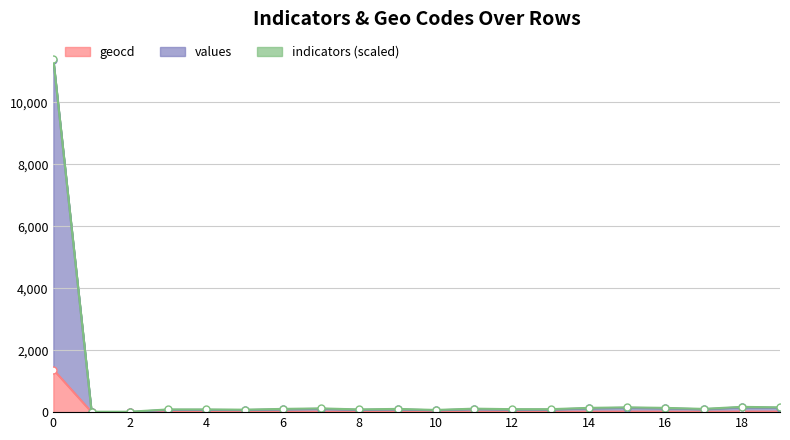

True or false: geocd and values cross at least once.

False